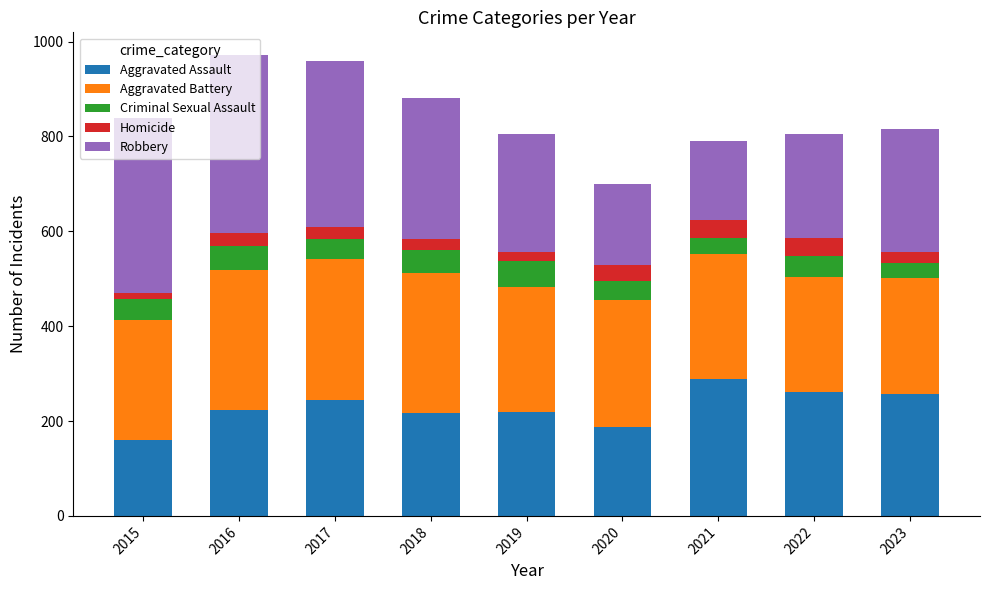

What is the total value across all series at 2021?

790